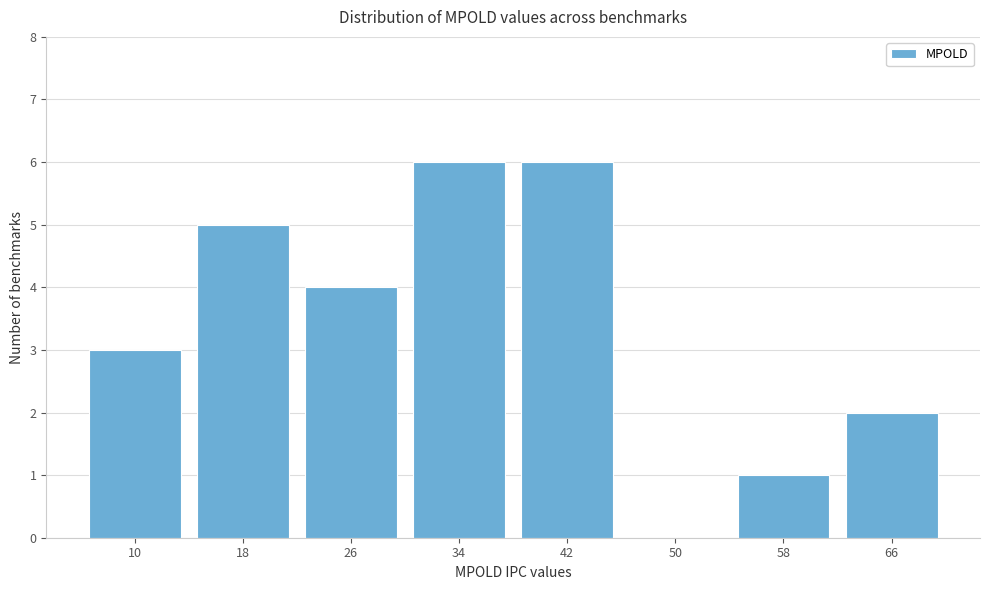

Reading right to left, what are all the values shown in this chart?

66=2	58=1	50=0	42=6	34=6	26=4	18=5	10=3